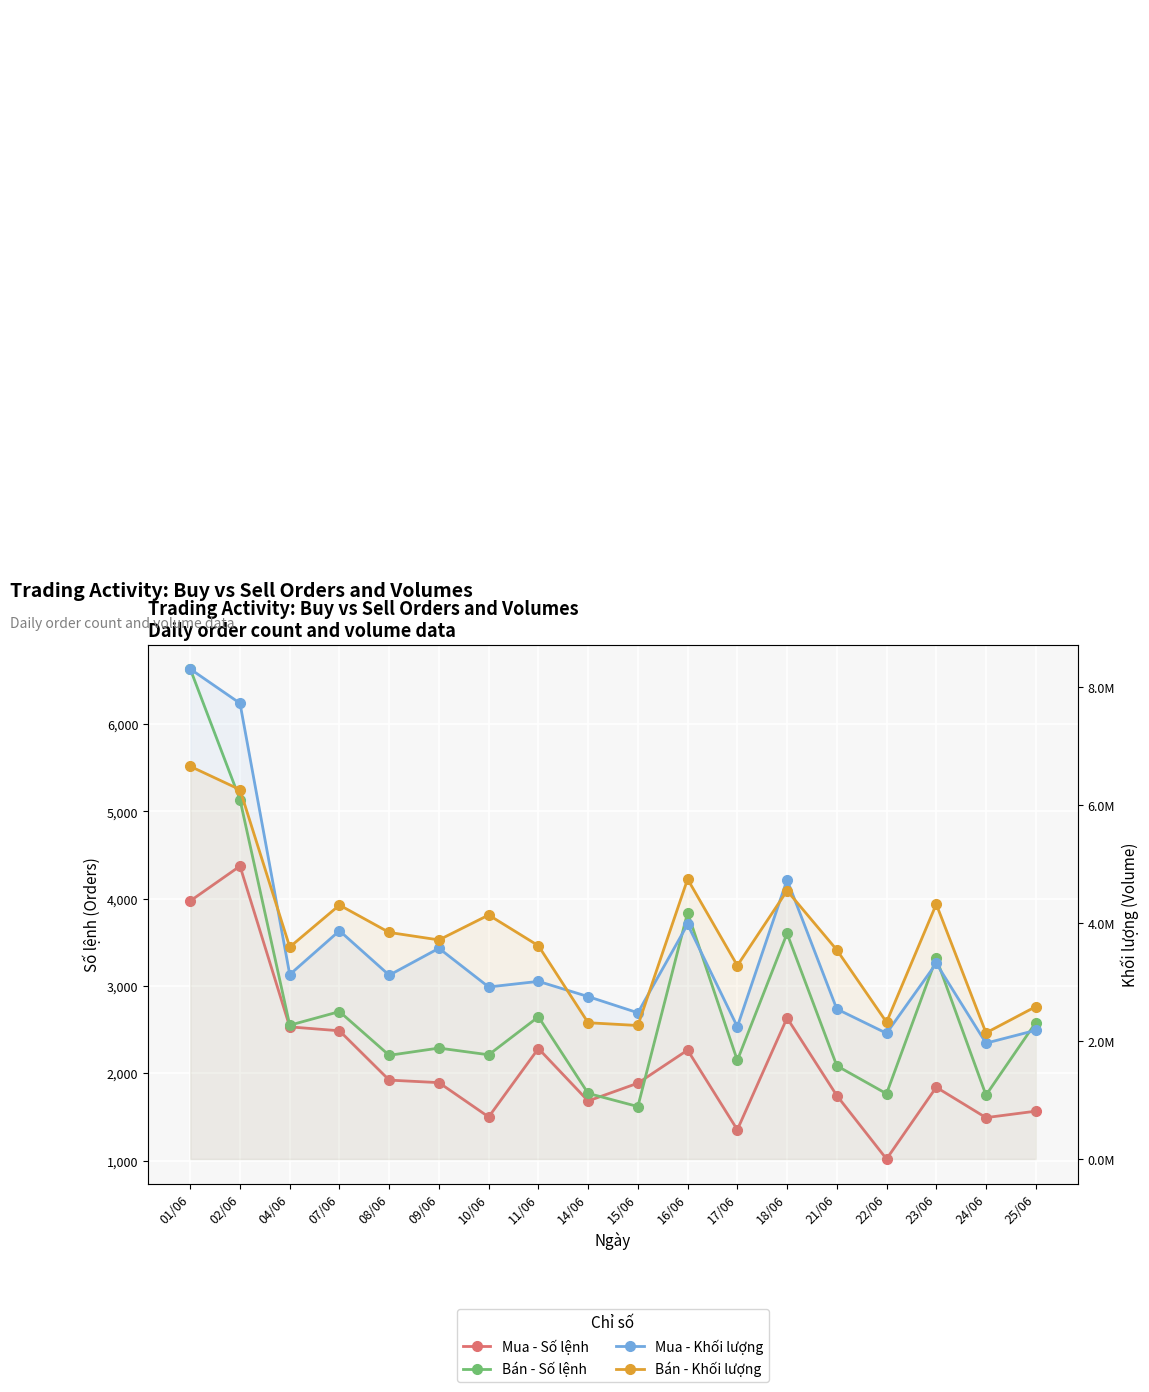

What is the average value of the Bán - Khối lượng series?

3785706